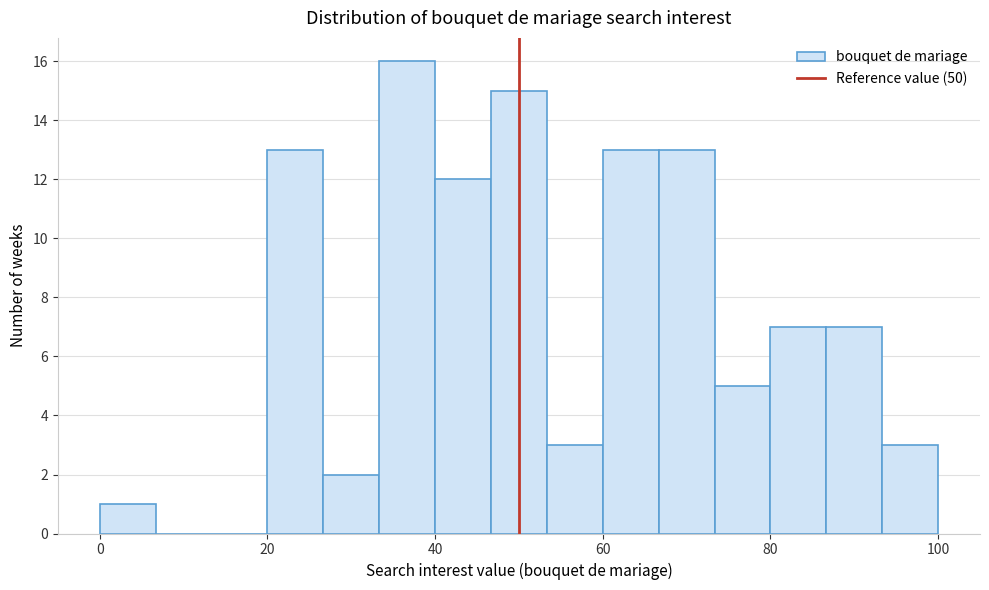

Read against the x-axis, roughly where is the centre of the tallest bar?

36